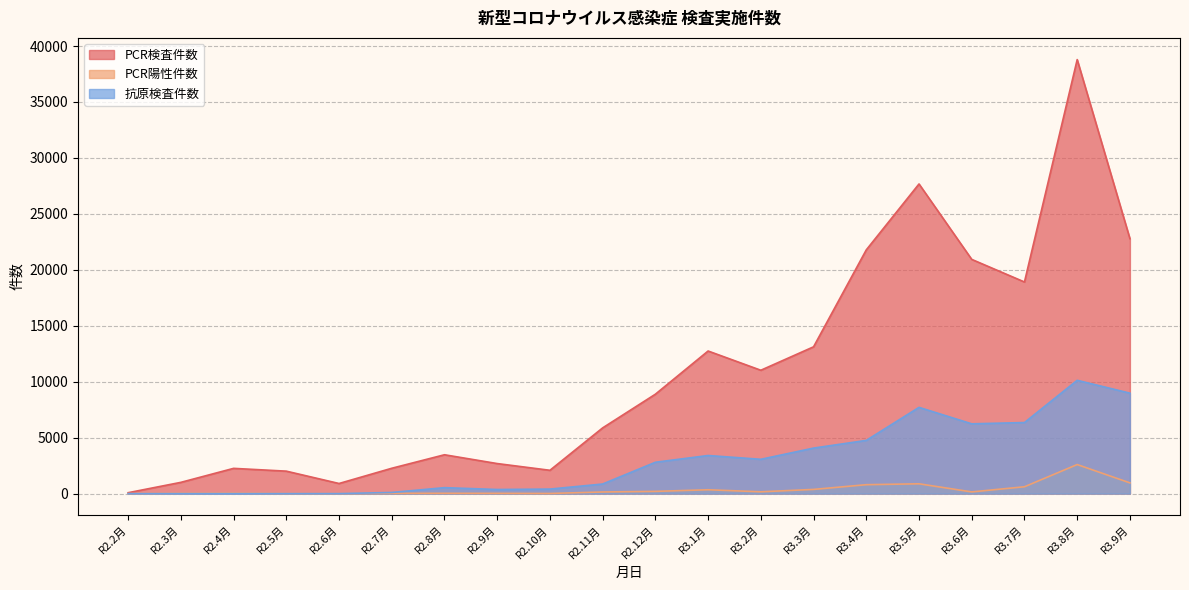

True or false: PCR陽性件数 has more than 2 interior local peaks.

True